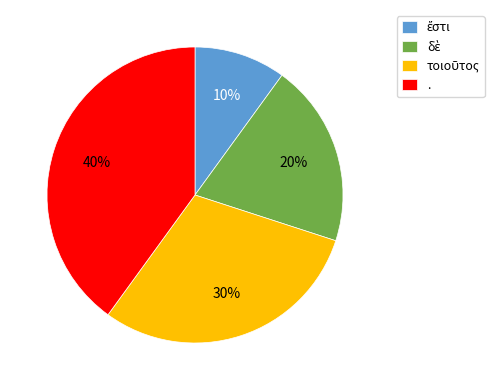

True or false: . accounts for 51% of the total.

False